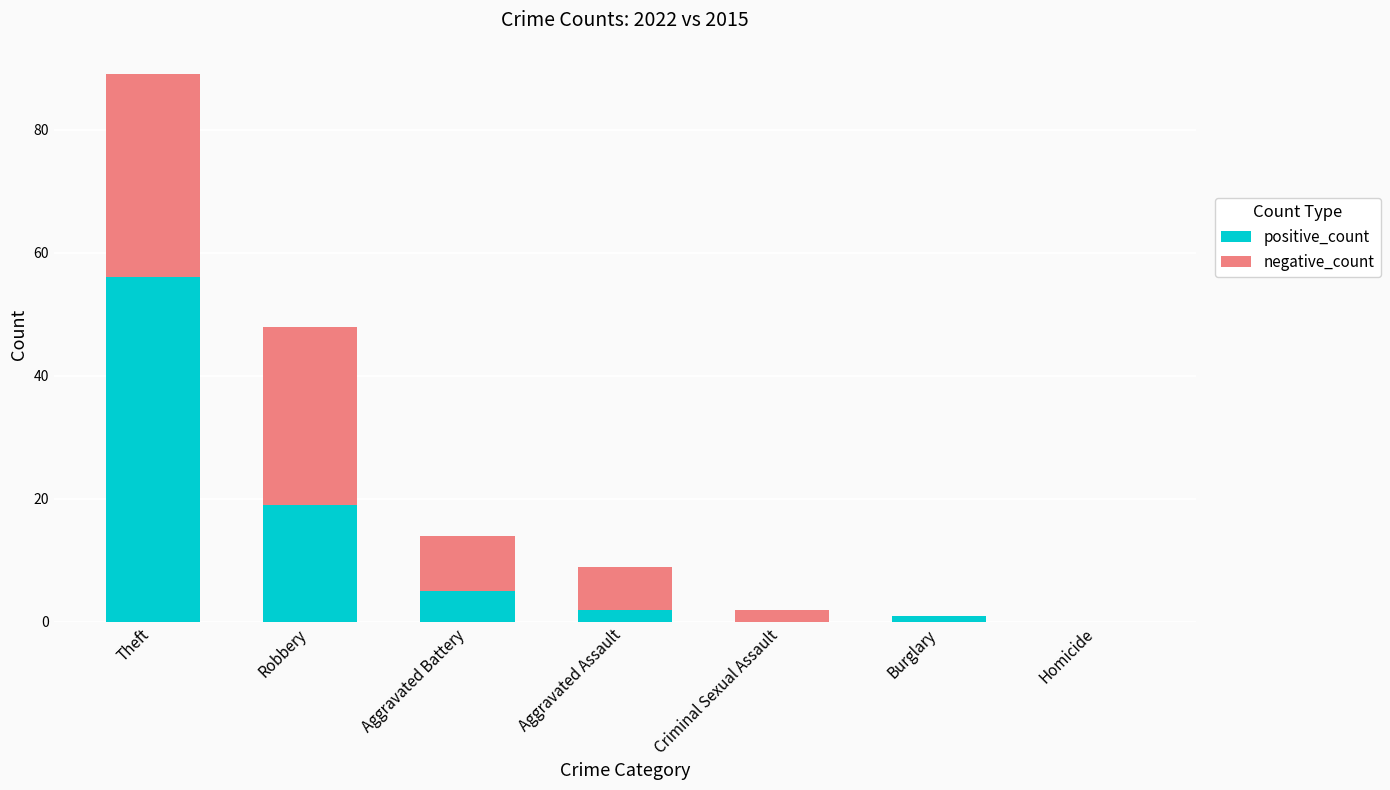

True or false: positive_count has a value of 6 at Robbery.

False